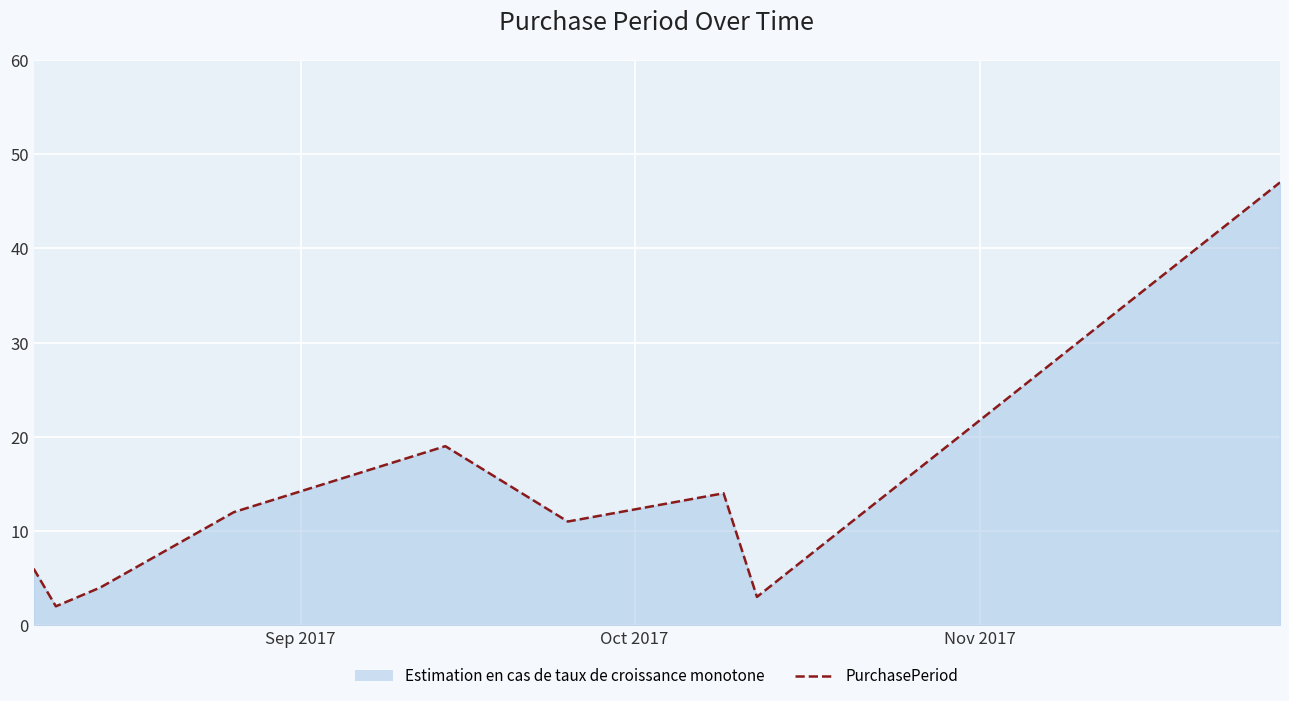

What is the maximum value shown in the chart?

47